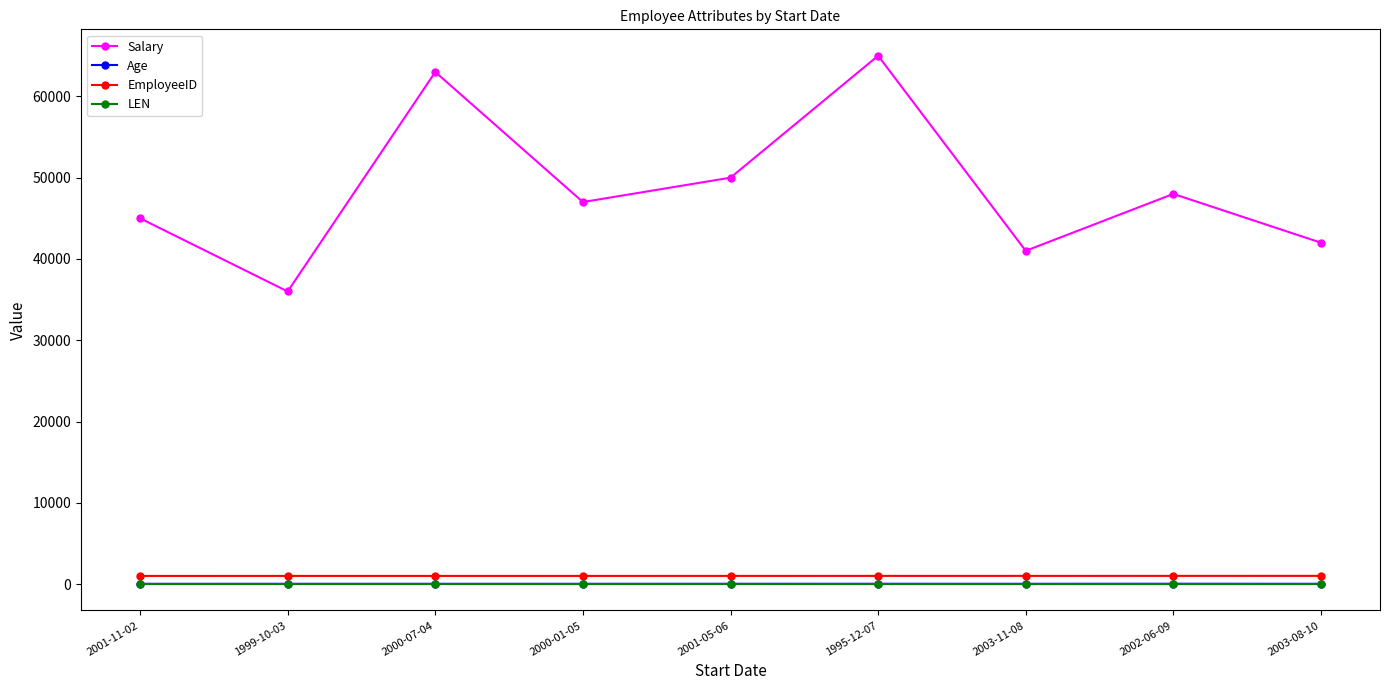

At which category does Salary reach its first local peak?

2000-07-04